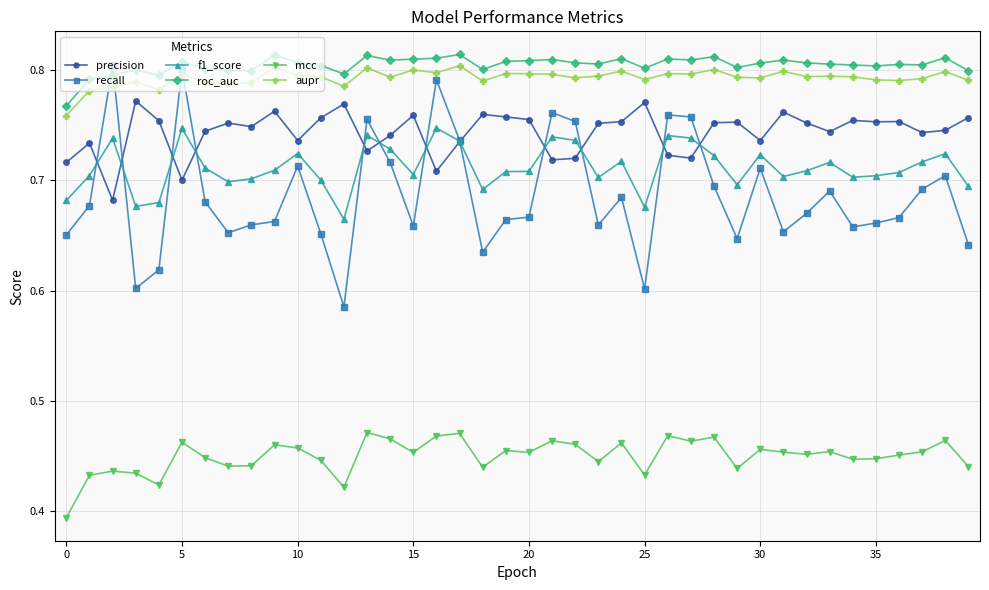

How many data points does each series have?

40